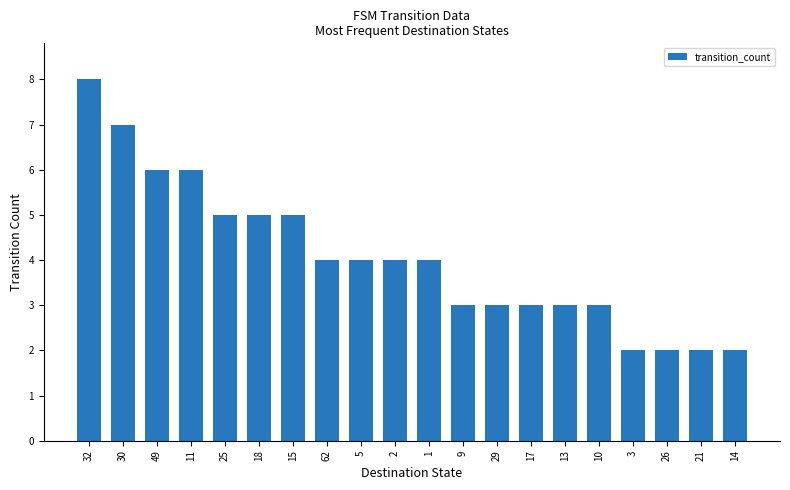

True or false: the data shows 6 at 11.

True